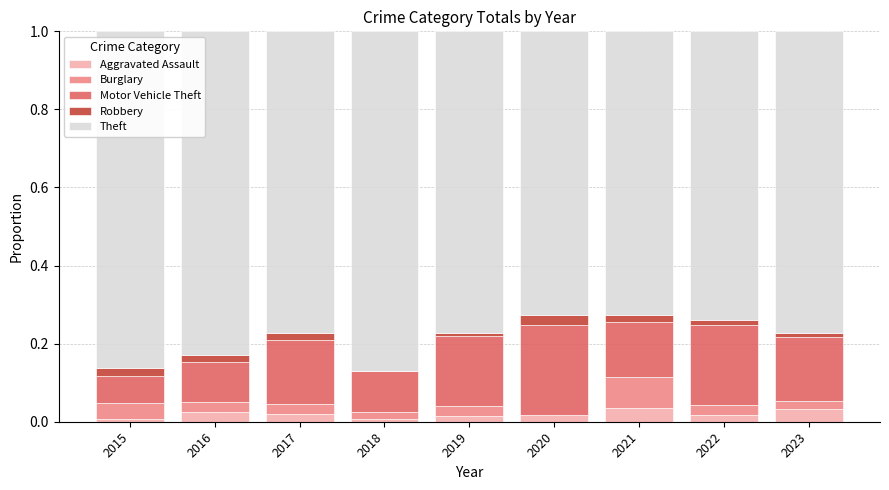

How many series are shown in this chart?

5